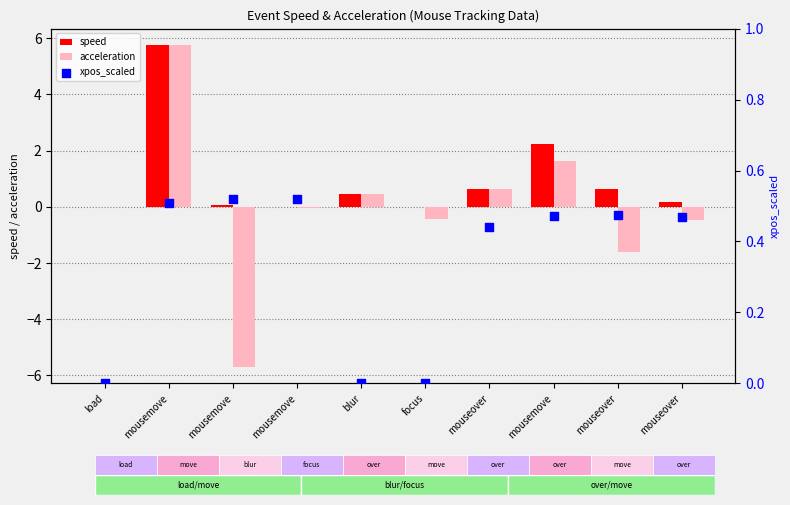

Is the value of xpos_scaled at mouseover greater than the value of acceleration at load?

Yes